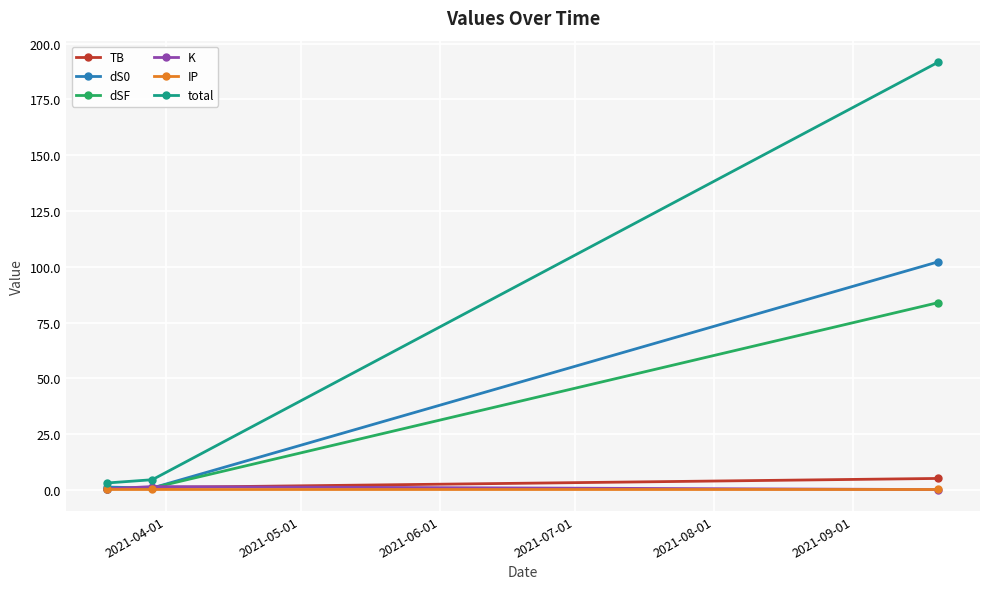

What is the greatest value displayed?

191.8